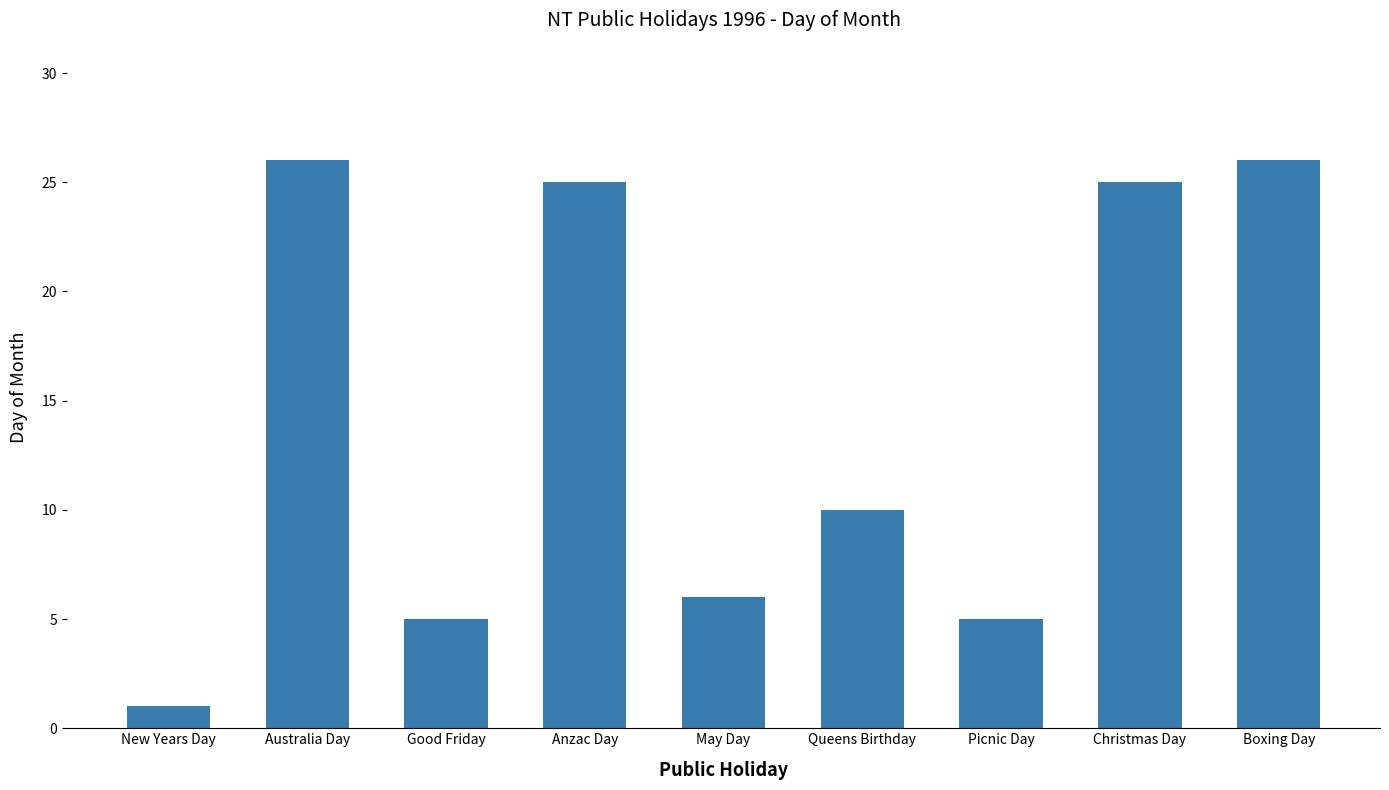

How many distinct data groups are displayed?

1